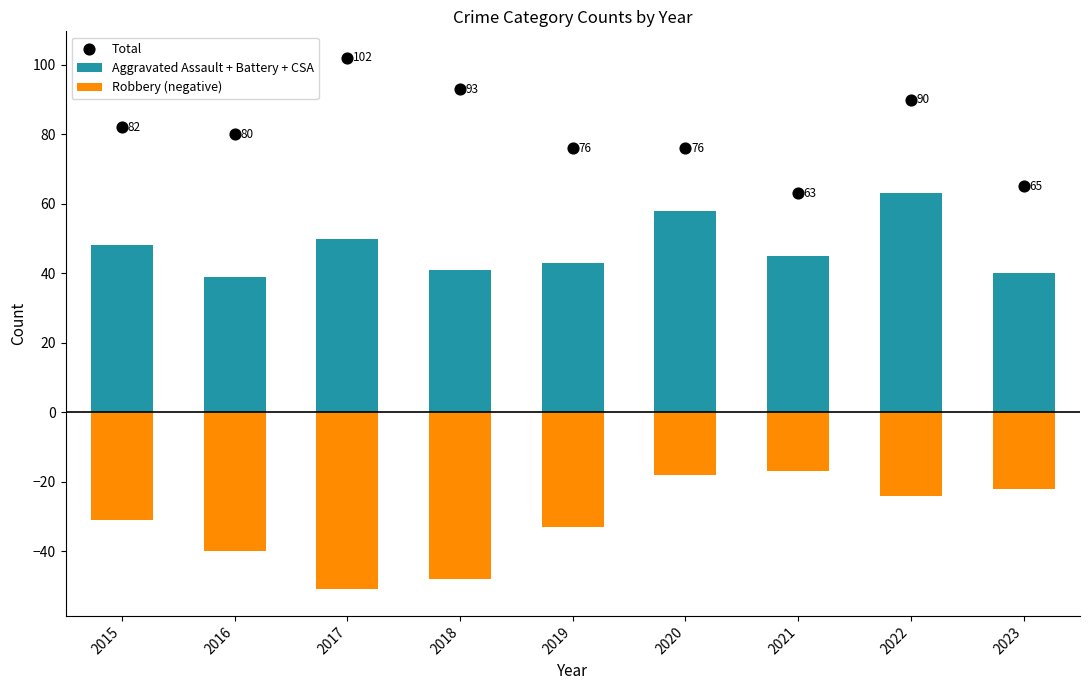

What are all the series names shown in the legend?

Aggravated Assault + Battery + CSA, Robbery (negative), Total